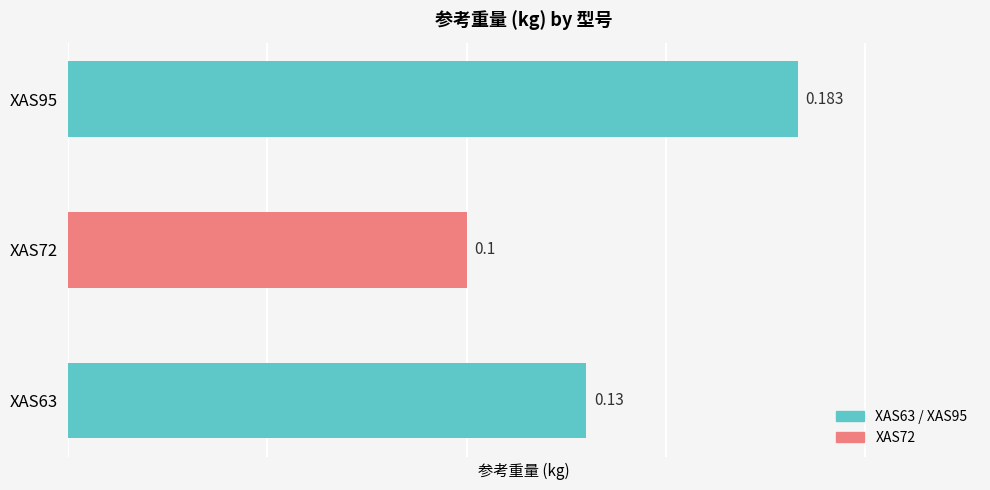

At which category does the chart reach its minimum across all series?

XAS72